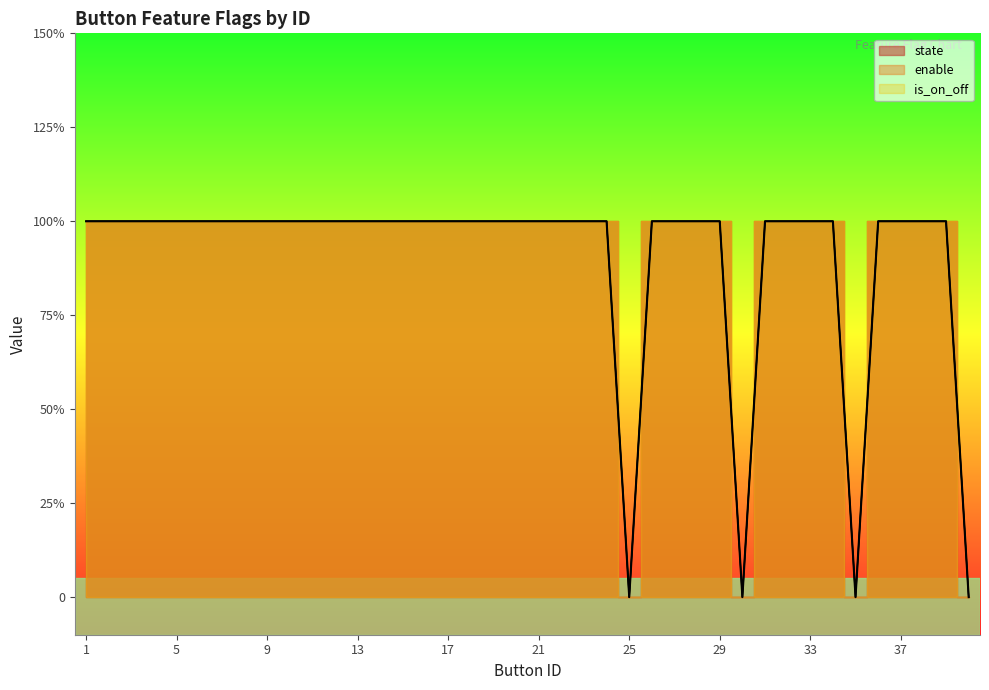

Is it true that state equals 0 at 1?

False